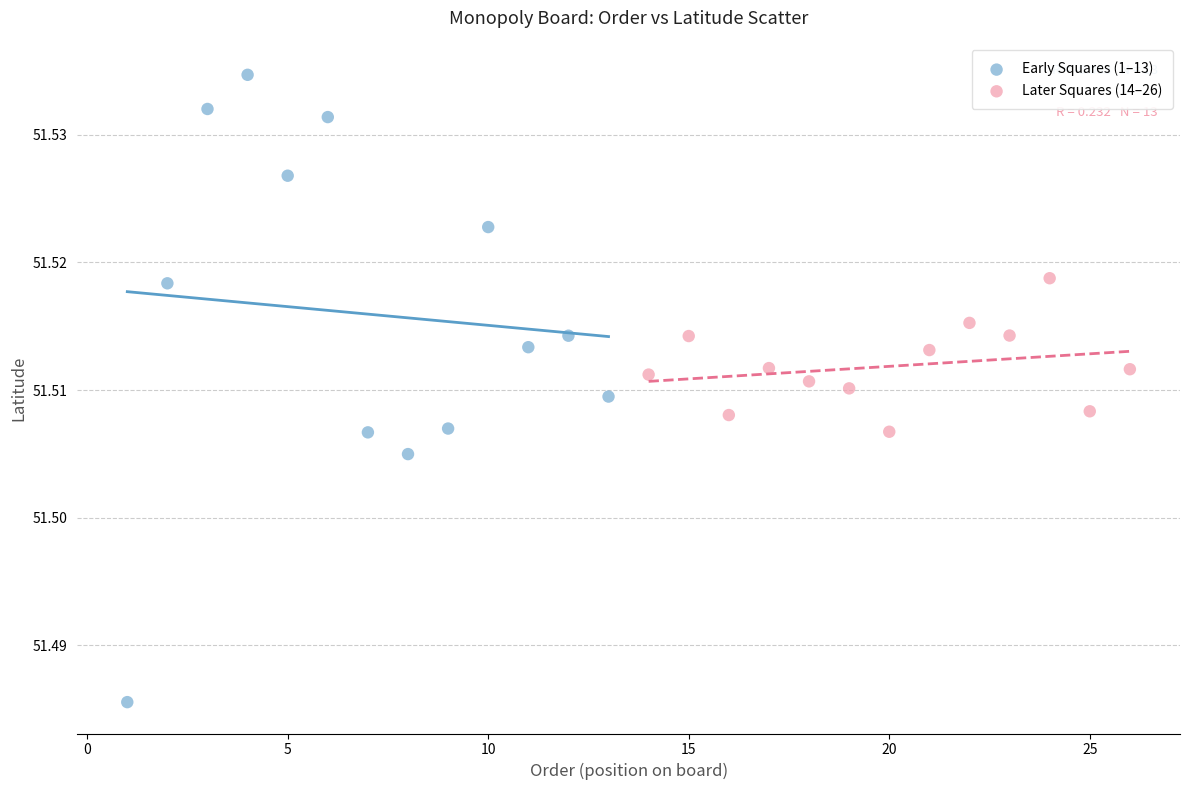

Which series reaches the maximum Y coordinate?

Early Squares (1–13)